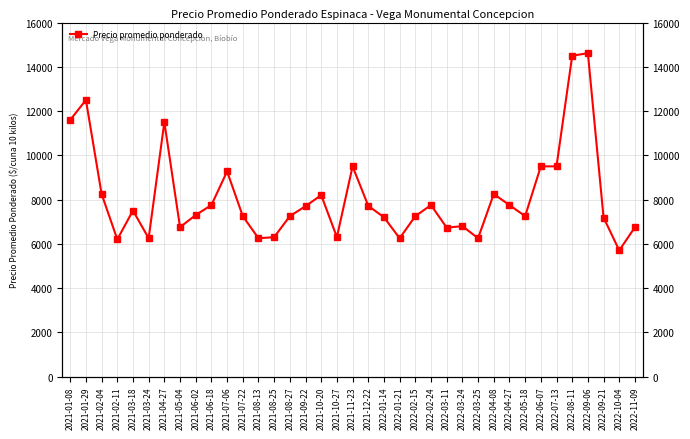

What is the difference between the maximum and second lowest values?

8415